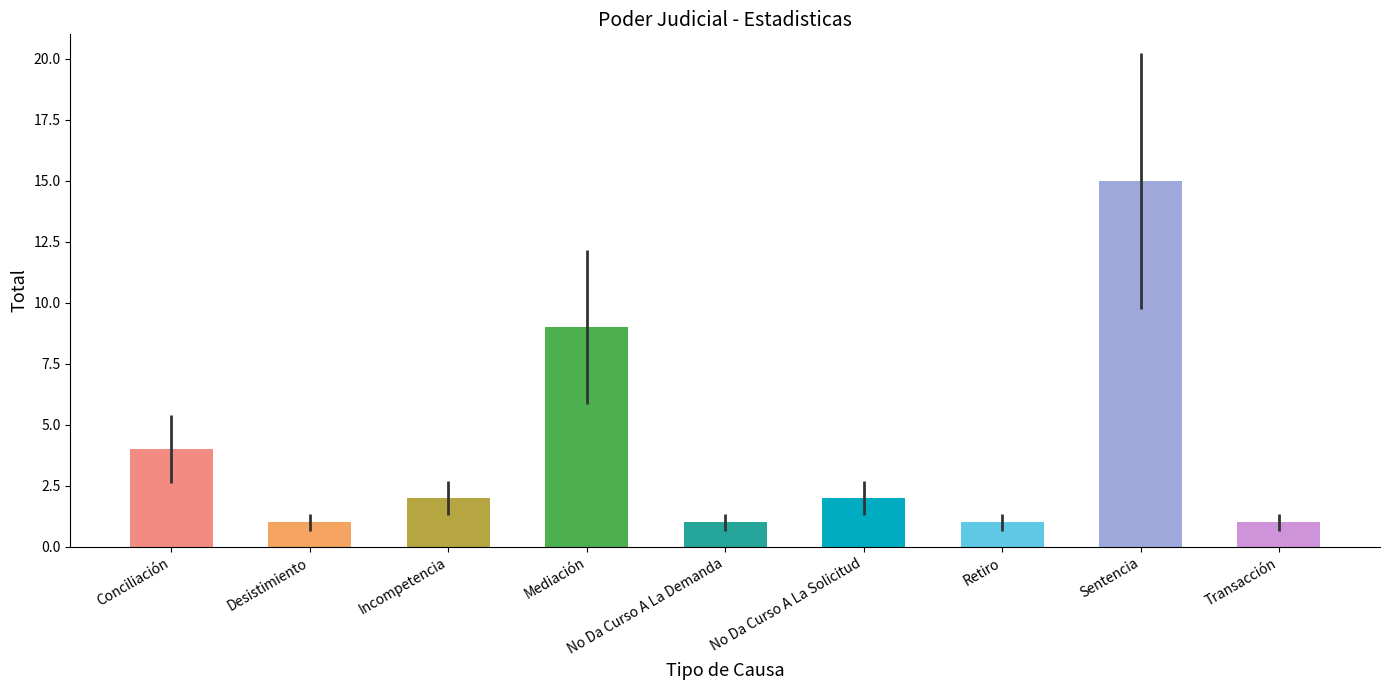

What is the sum of the values at Sentencia and No Da Curso A La Solicitud?

17